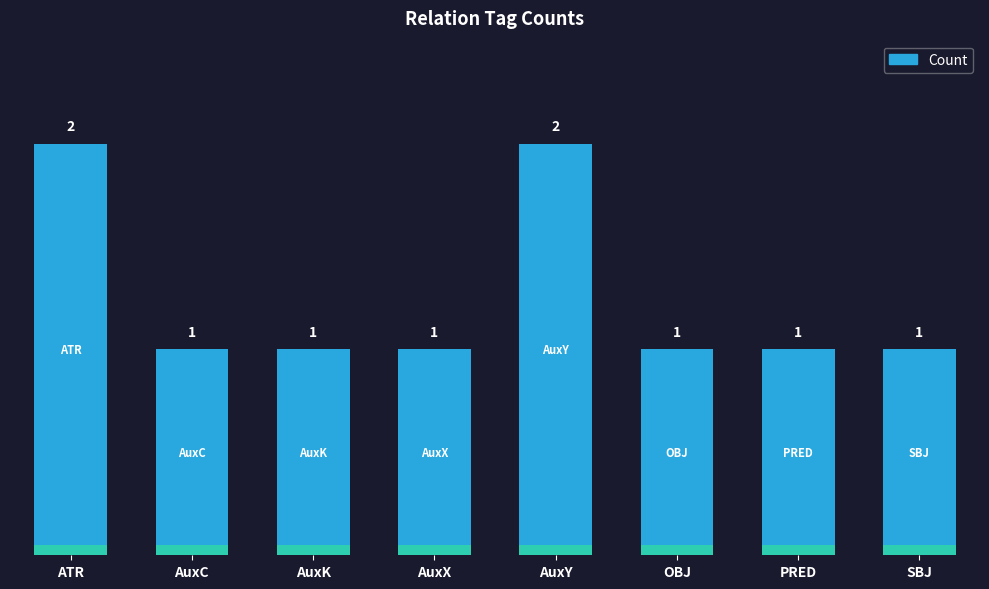

True or false: the data shows 1 at OBJ.

False